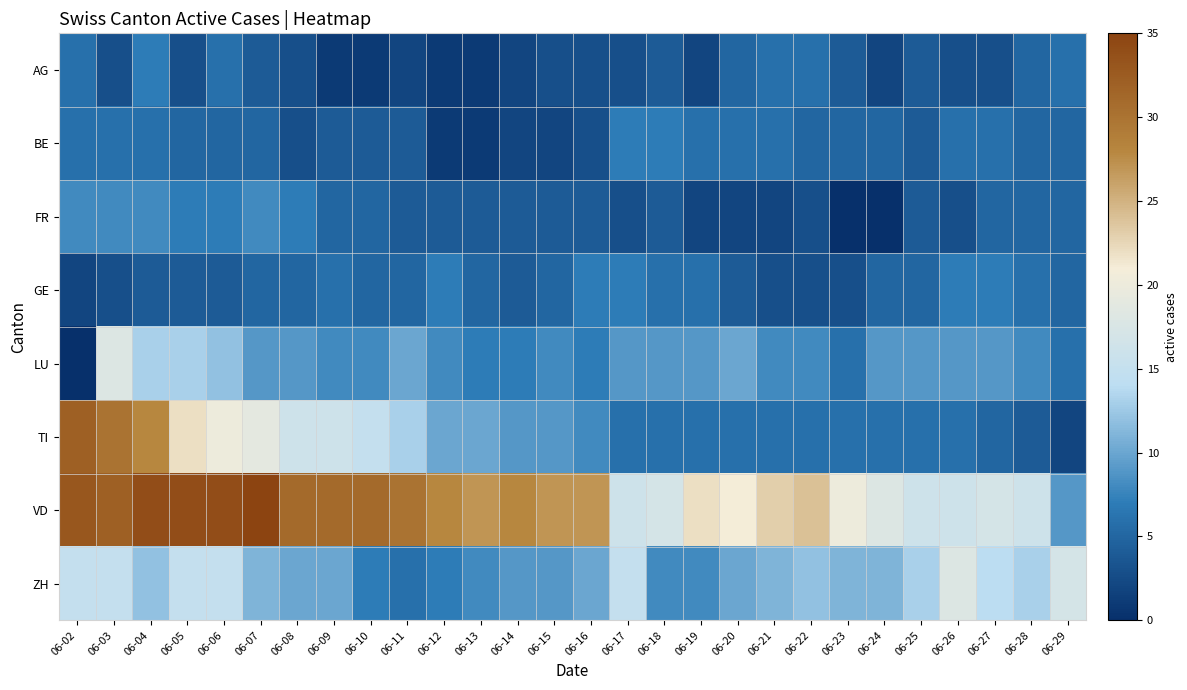

Reading left to right, list all the values displayed in this chart.

AG: 06-02=6	06-03=3	06-04=7	06-05=3	06-06=6	06-07=4	06-08=3	06-09=1	06-10=1	06-11=2	06-12=1	06-13=1	06-14=2	06-15=3	06-16=3	06-17=3	06-18=4	06-19=2	06-20=5	06-21=6	06-22=6	06-23=4	06-24=2	06-25=4	06-26=3	06-27=3	06-28=5	06-29=6
BE: 06-02=6	06-03=6	06-04=6	06-05=5	06-06=5	06-07=5	06-08=3	06-09=4	06-10=4	06-11=4	06-12=1	06-13=1	06-14=2	06-15=2	06-16=3	06-17=7	06-18=7	06-19=6	06-20=6	06-21=6	06-22=5	06-23=5	06-24=5	06-25=4	06-26=6	06-27=6	06-28=5	06-29=5
FR: 06-02=8	06-03=8	06-04=8	06-05=7	06-06=7	06-07=8	06-08=7	06-09=5	06-10=5	06-11=4	06-12=4	06-13=4	06-14=4	06-15=4	06-16=4	06-17=3	06-18=4	06-19=2	06-20=2	06-21=2	06-22=3	06-23=0	06-24=0	06-25=4	06-26=3	06-27=5	06-28=5	06-29=5
GE: 06-02=2	06-03=3	06-04=4	06-05=4	06-06=4	06-07=5	06-08=5	06-09=6	06-10=5	06-11=5	06-12=7	06-13=5	06-14=4	06-15=5	06-16=7	06-17=7	06-18=6	06-19=6	06-20=4	06-21=3	06-22=3	06-23=3	06-24=5	06-25=5	06-26=7	06-27=7	06-28=6	06-29=5
LU: 06-02=0	06-03=18	06-04=13	06-05=13	06-06=12	06-07=9	06-08=9	06-09=8	06-10=8	06-11=10	06-12=8	06-13=7	06-14=7	06-15=8	06-16=7	06-17=9	06-18=9	06-19=9	06-20=10	06-21=8	06-22=8	06-23=6	06-24=9	06-25=9	06-26=9	06-27=9	06-28=8	06-29=6
TI: 06-02=32	06-03=30	06-04=28	06-05=22	06-06=20	06-07=19	06-08=16	06-09=16	06-10=15	06-11=13	06-12=10	06-13=10	06-14=9	06-15=9	06-16=8	06-17=6	06-18=6	06-19=6	06-20=6	06-21=6	06-22=6	06-23=6	06-24=6	06-25=6	06-26=6	06-27=5	06-28=4	06-29=2
VD: 06-02=33	06-03=32	06-04=34	06-05=34	06-06=34	06-07=35	06-08=31	06-09=31	06-10=31	06-11=30	06-12=28	06-13=27	06-14=28	06-15=27	06-16=27	06-17=16	06-18=17	06-19=22	06-20=21	06-21=23	06-22=24	06-23=20	06-24=18	06-25=16	06-26=16	06-27=17	06-28=16	06-29=9
ZH: 06-02=15	06-03=15	06-04=12	06-05=15	06-06=15	06-07=11	06-08=10	06-09=10	06-10=7	06-11=6	06-12=7	06-13=8	06-14=9	06-15=9	06-16=10	06-17=15	06-18=8	06-19=8	06-20=10	06-21=11	06-22=12	06-23=11	06-24=11	06-25=13	06-26=18	06-27=14	06-28=13	06-29=17